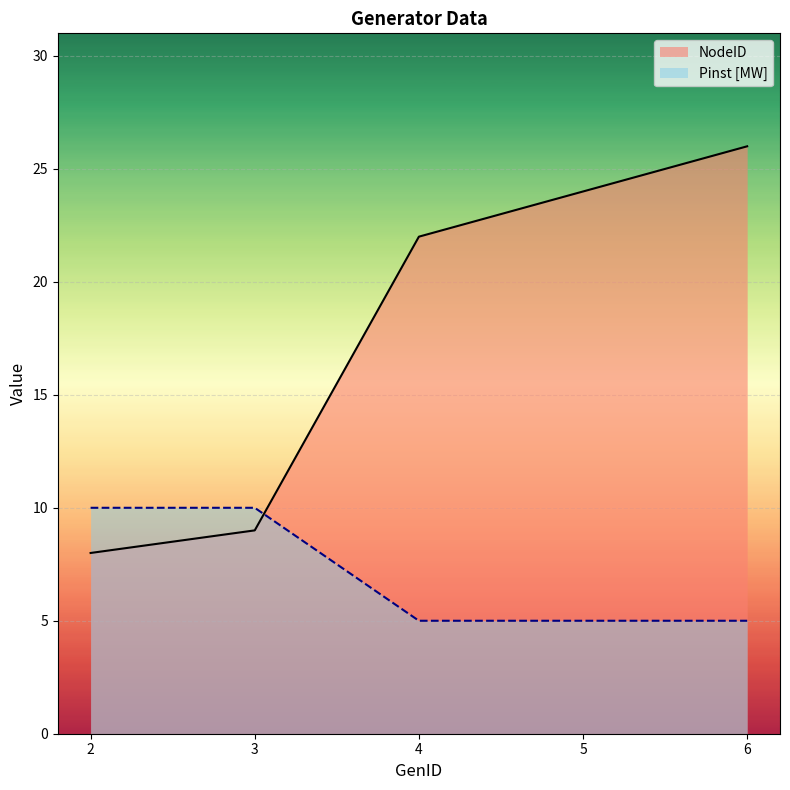

How many times do Pinst [MW] and NodeID cross each other?

1